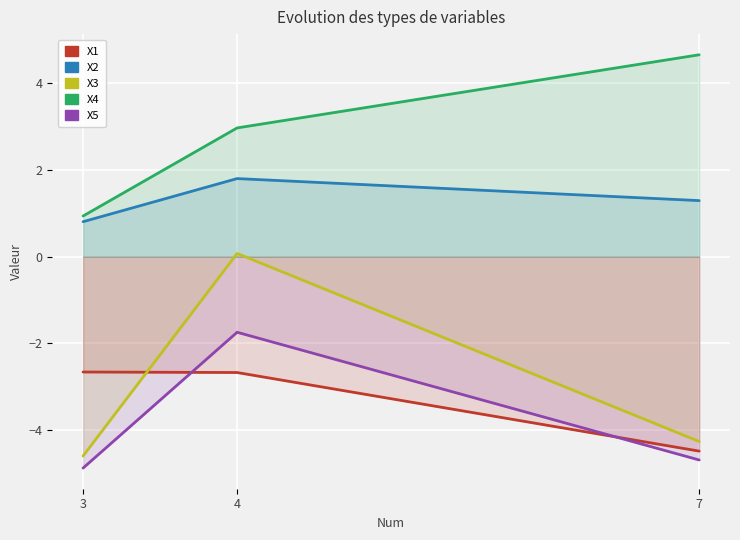

At which category is the sum across all series the highest?

4